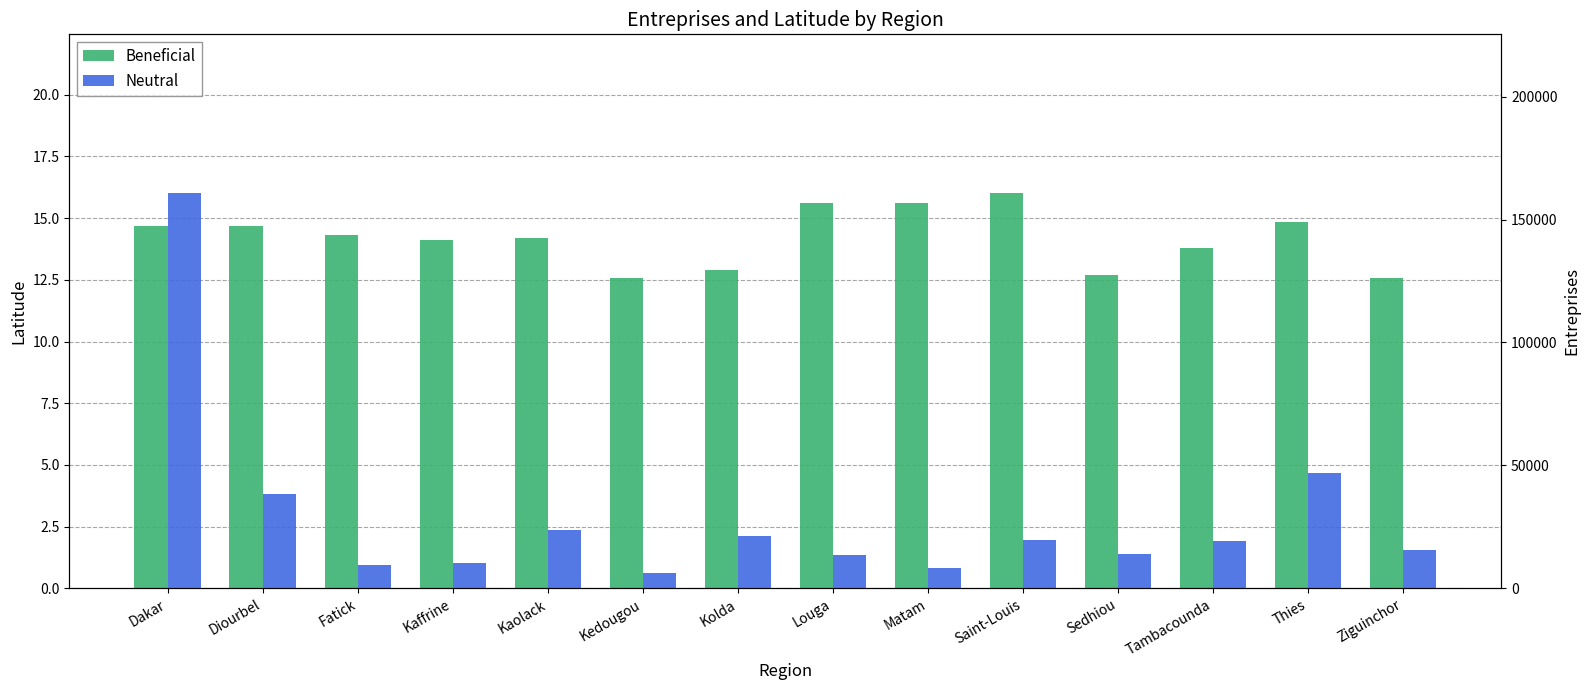

Where does the Neutral series first go above 19261?

Dakar